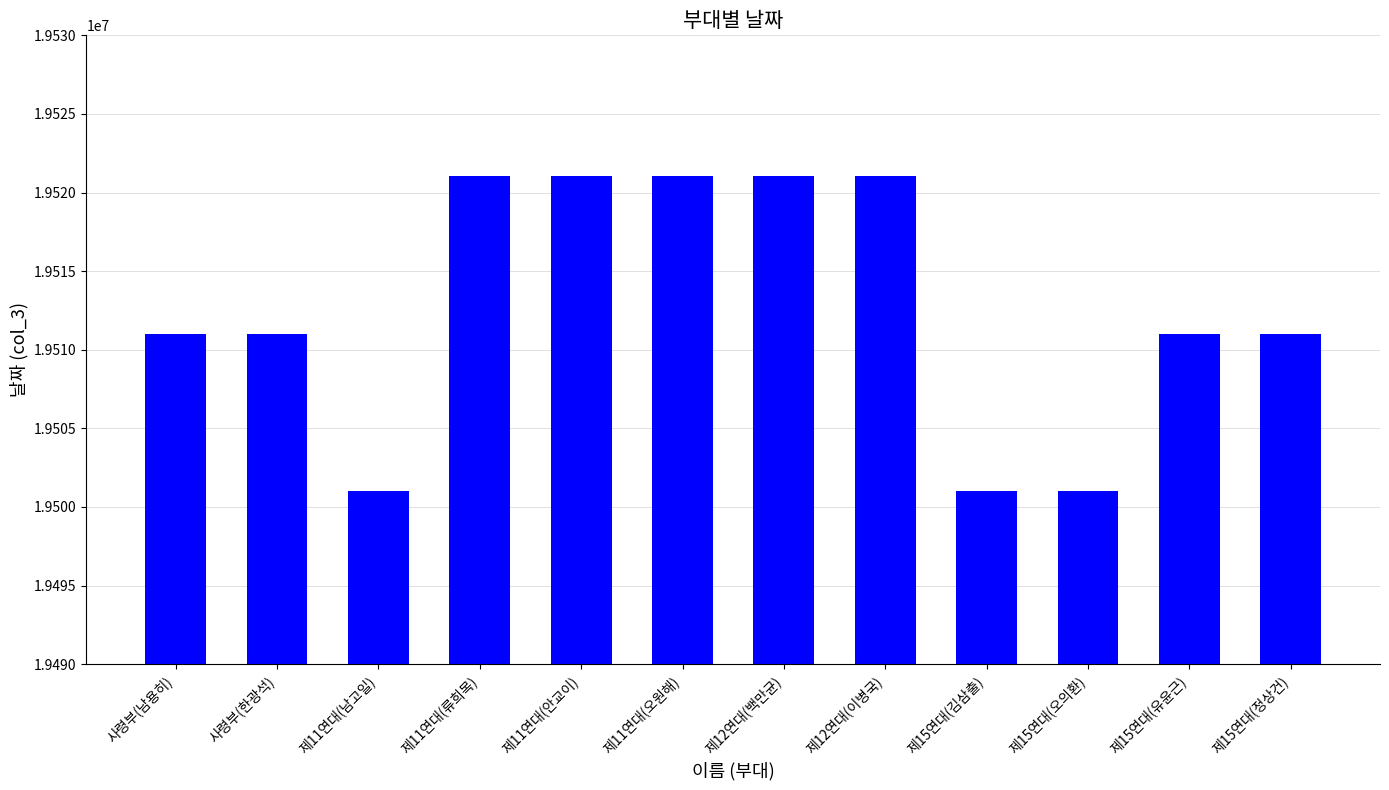

What is the sum of the values at 제15연대(유윤근) and 사령부(남용히)?

39022056